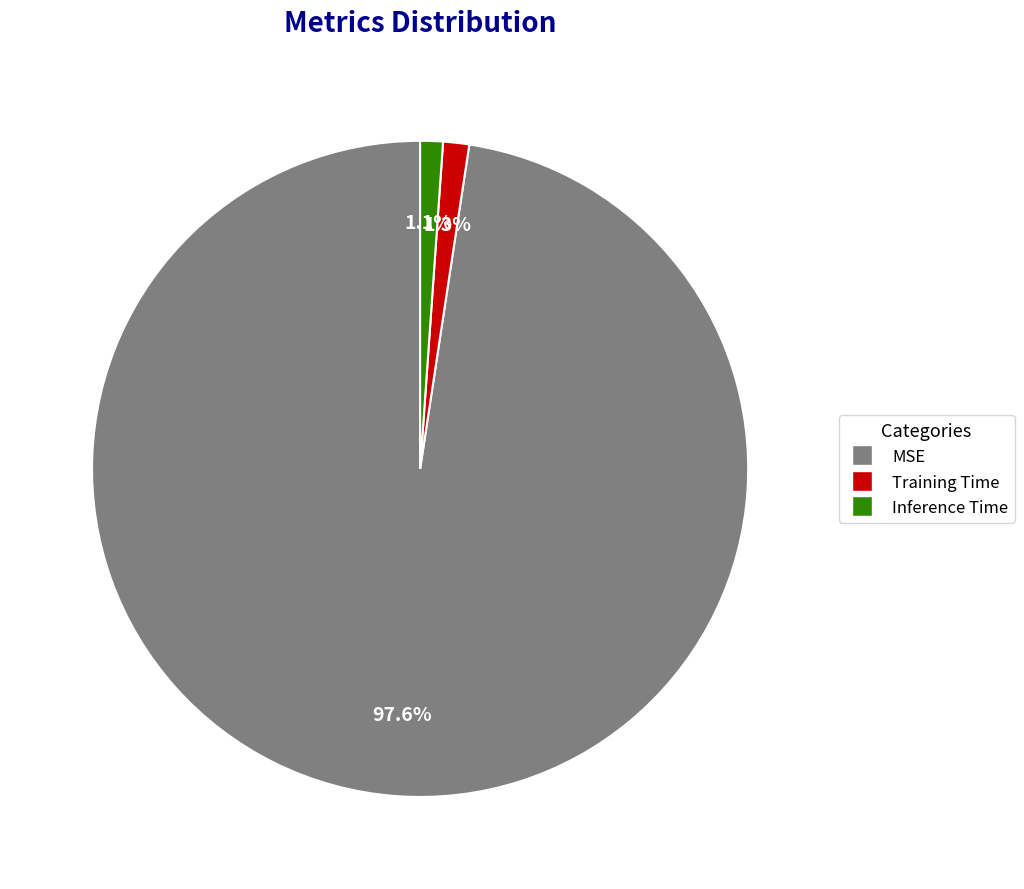

What percentage is the Training Time slice, to the nearest percent?

1%